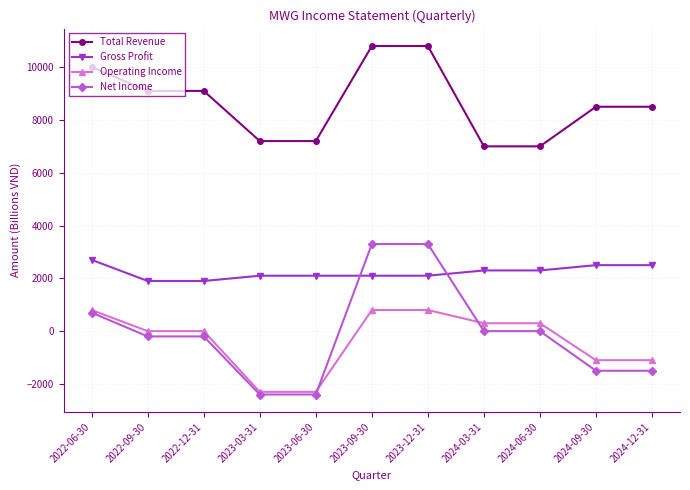

At which label does Gross Profit first exceed 2100?

2022-06-30